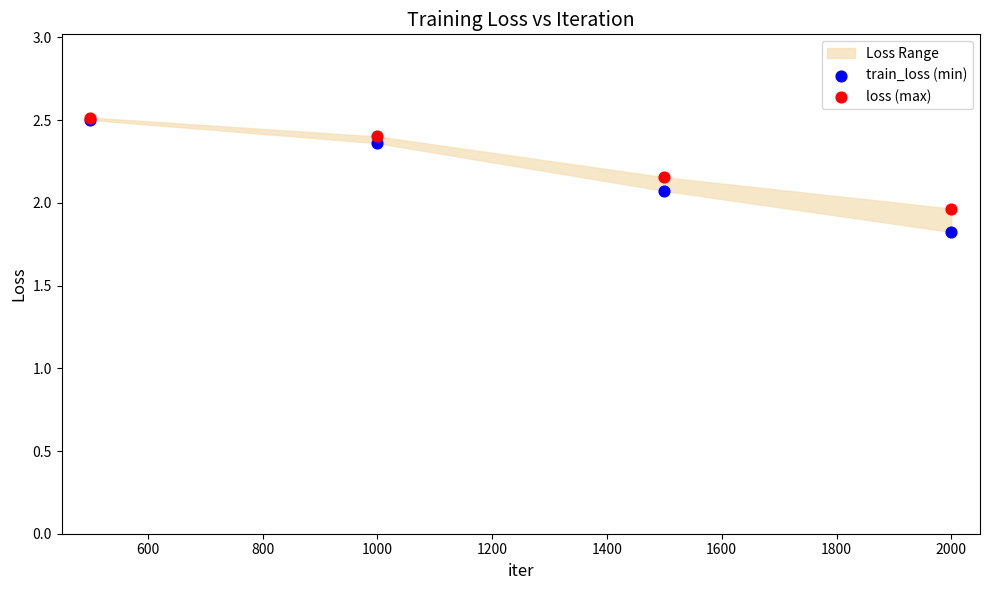

Which series contains the lowest Y value?

train_loss (min)